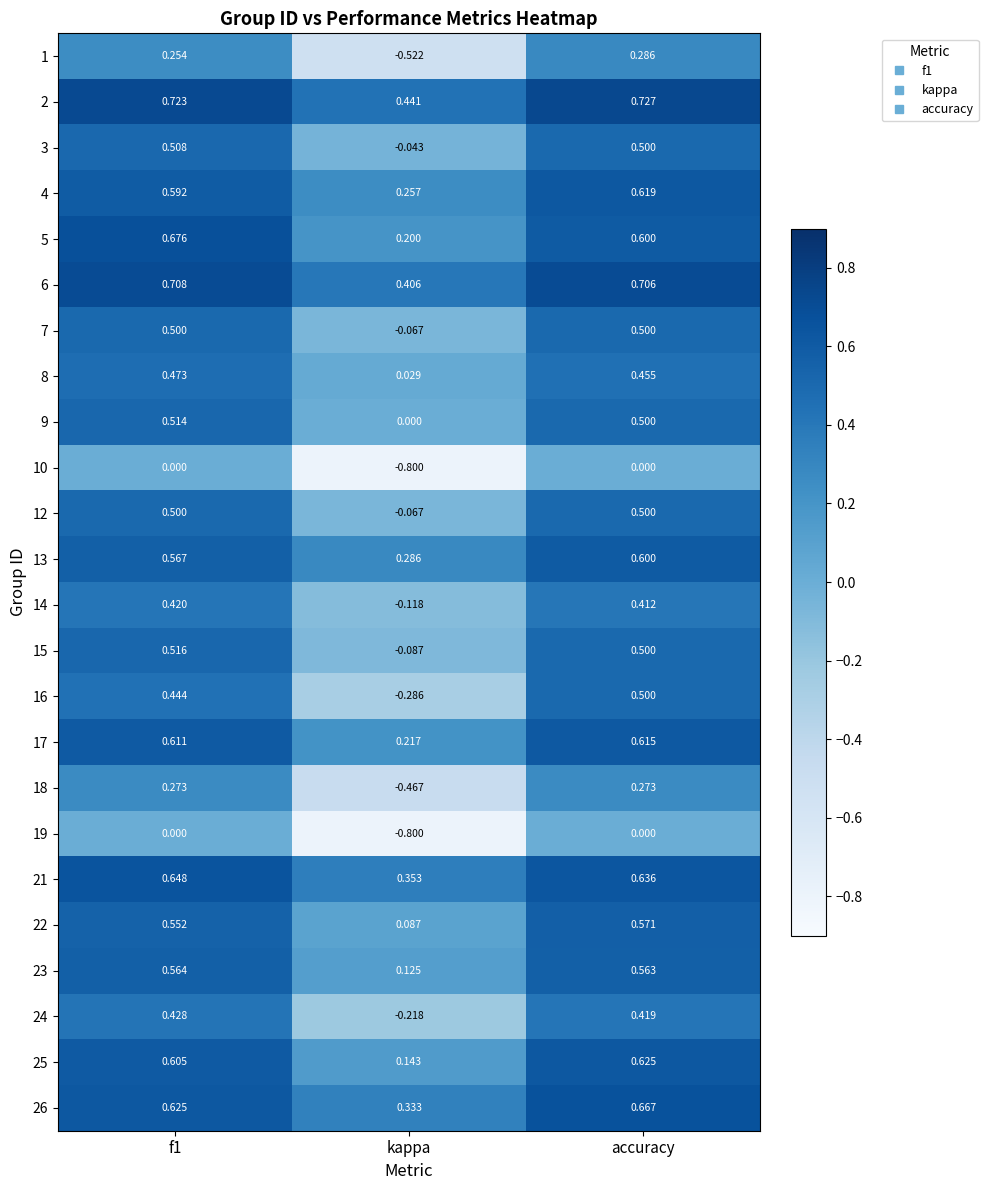

At which label is 2 closest to 0?

kappa